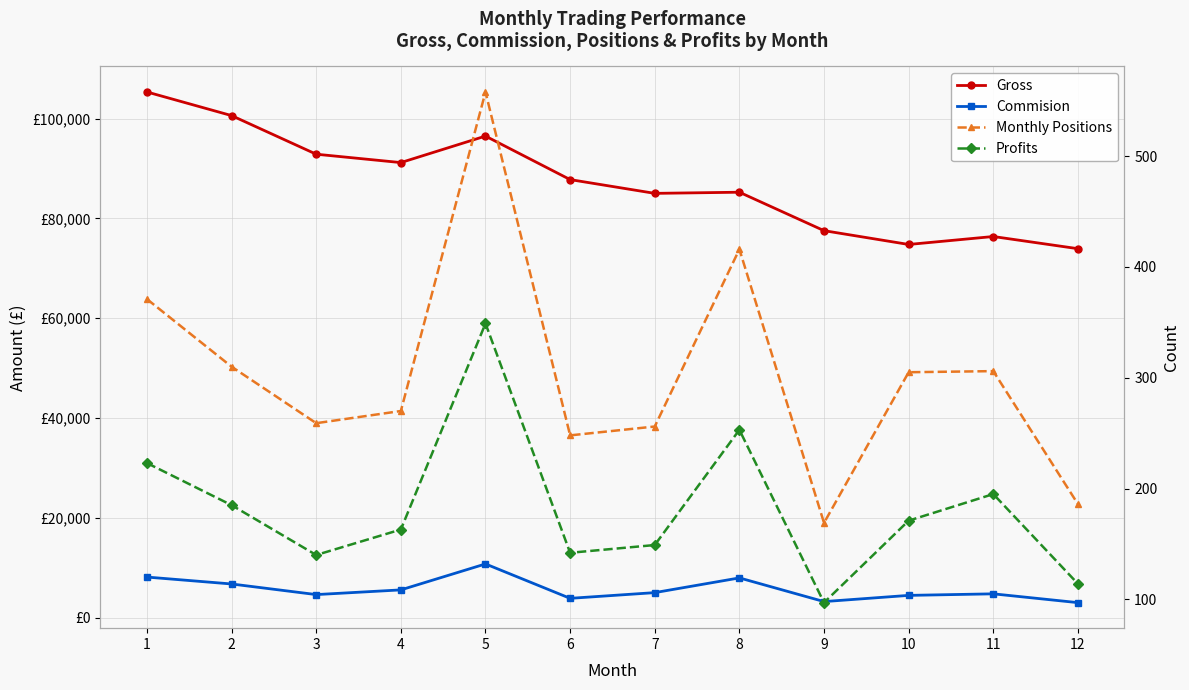

The value of Commision at 2 is 10475.8. True or false?

False